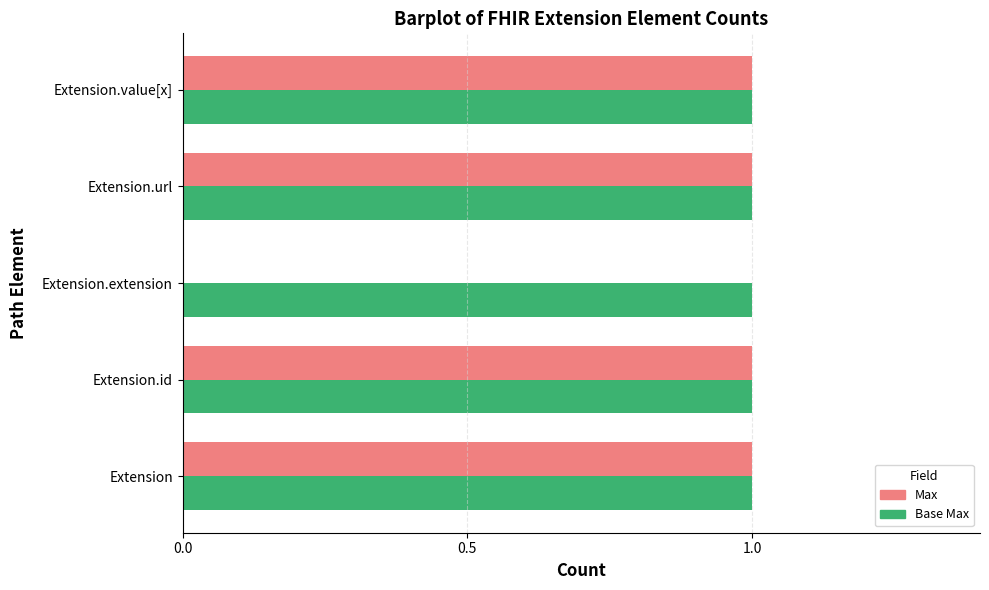

Between Extension.id and Extension.extension, which series saw the biggest shift?

Max